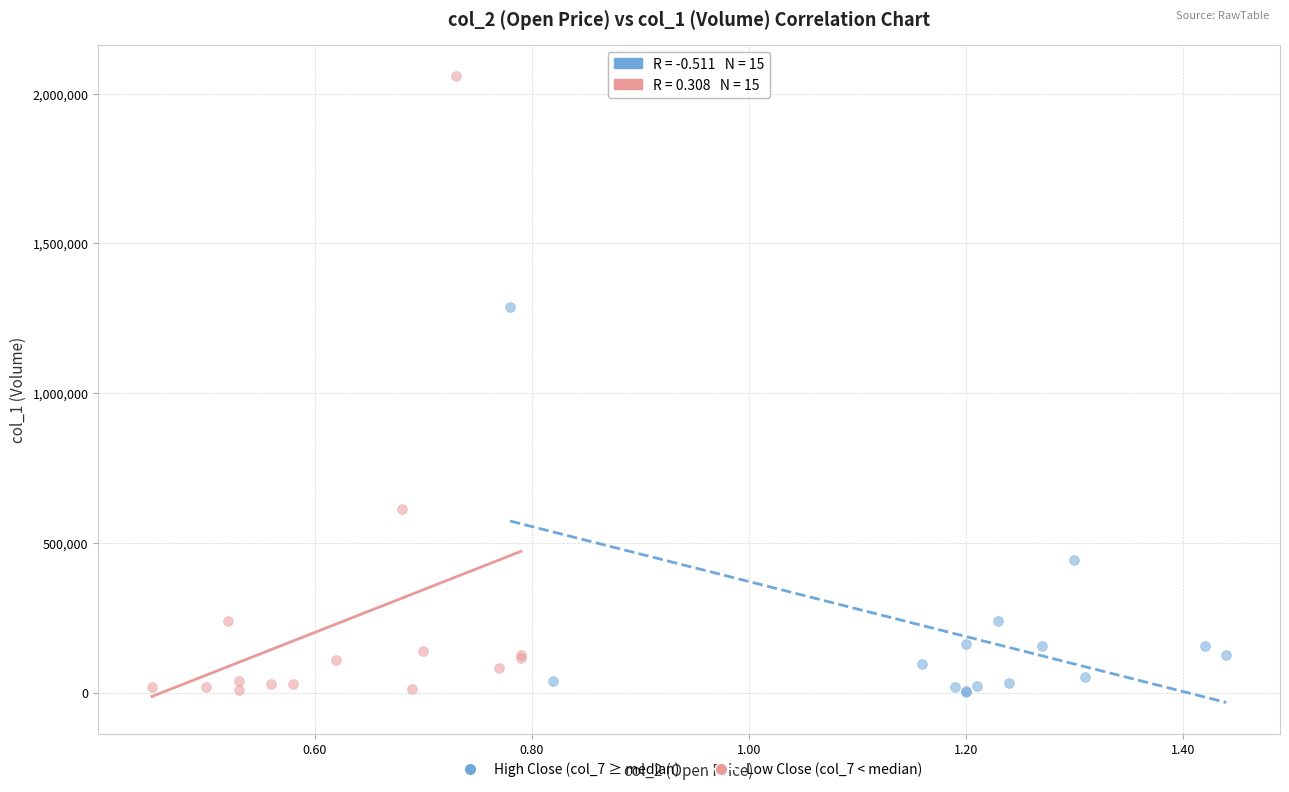

What are all the series names shown in the legend?

High Close (col_7 ≥ median), Low Close (col_7 < median)